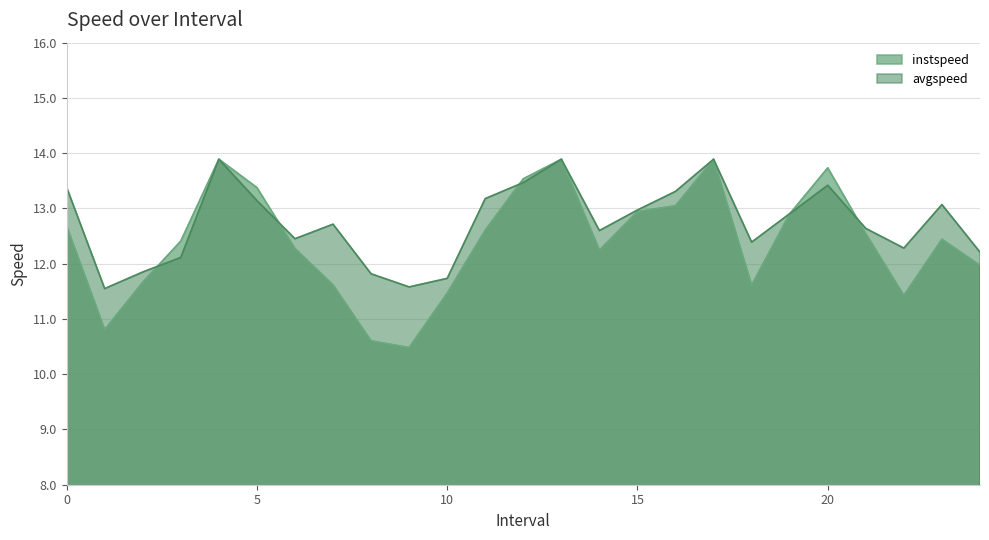

What is the spread (max minus min) of values at 21.0?

0.1